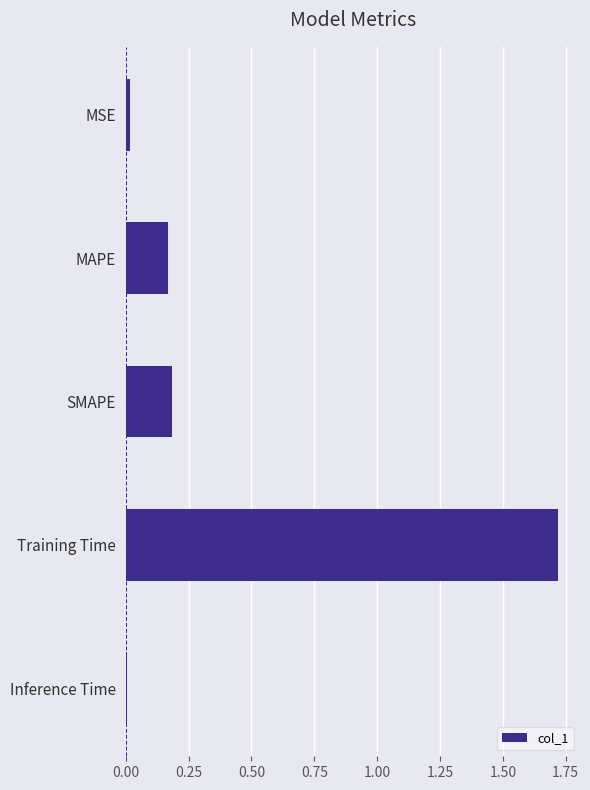

How many data points does each series have?

5